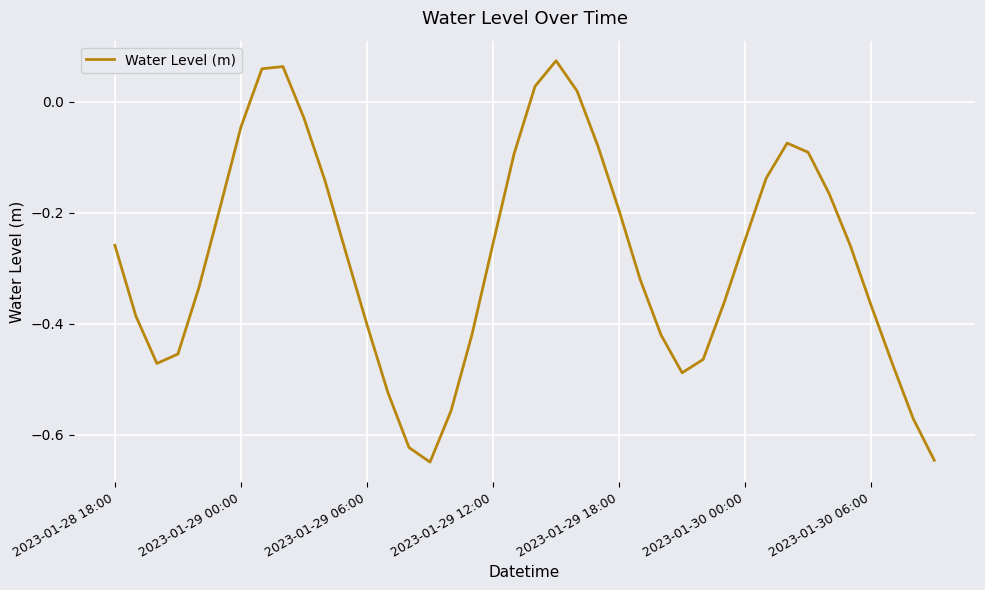

What is the difference between the maximum and minimum values?

0.7